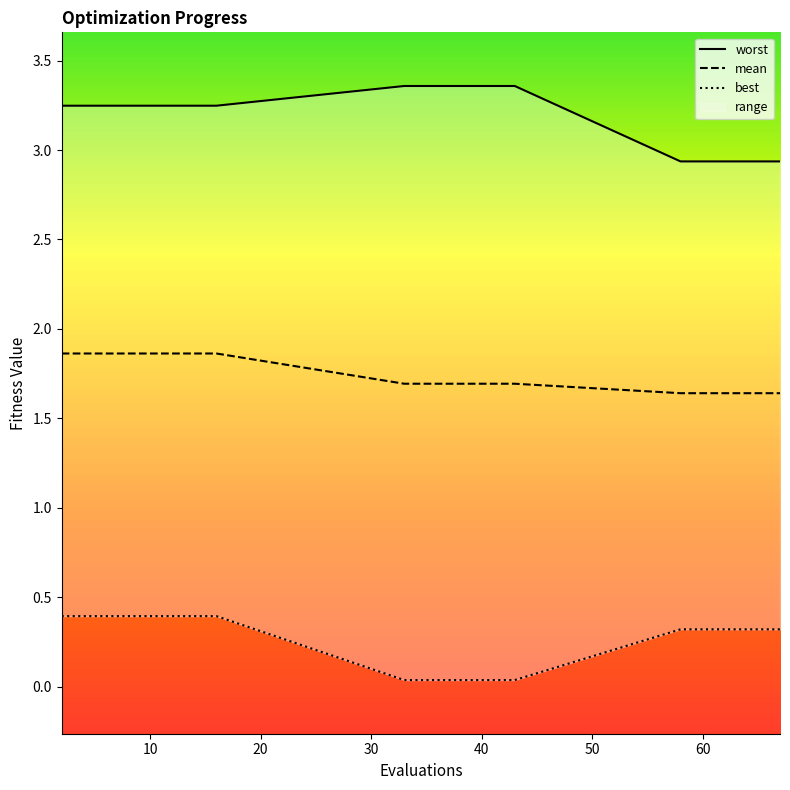

What is the sum of all mean values?

34.9